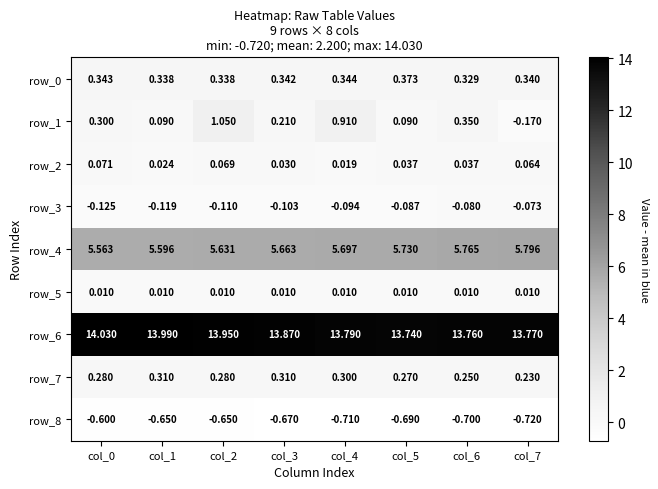

Which series has the largest total across all categories?

row_6